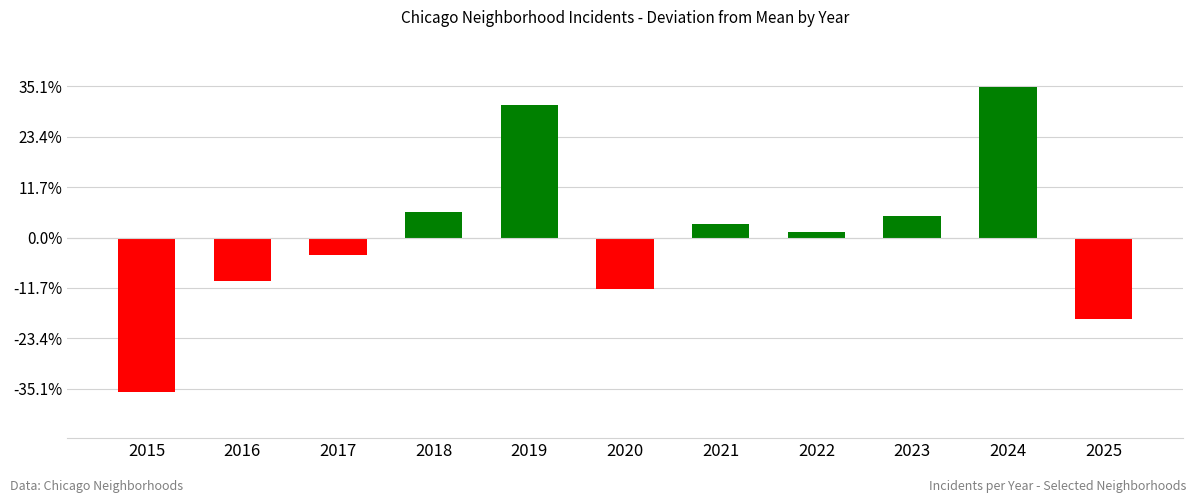

Does the chart contain any negative values?

Yes